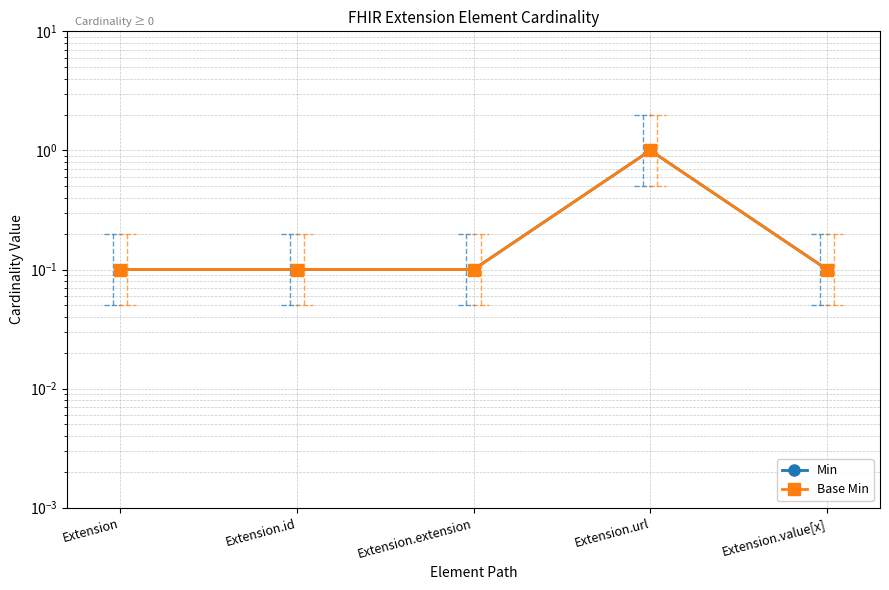

The Min series shows 0.2 at Extension.id. True or false?

False